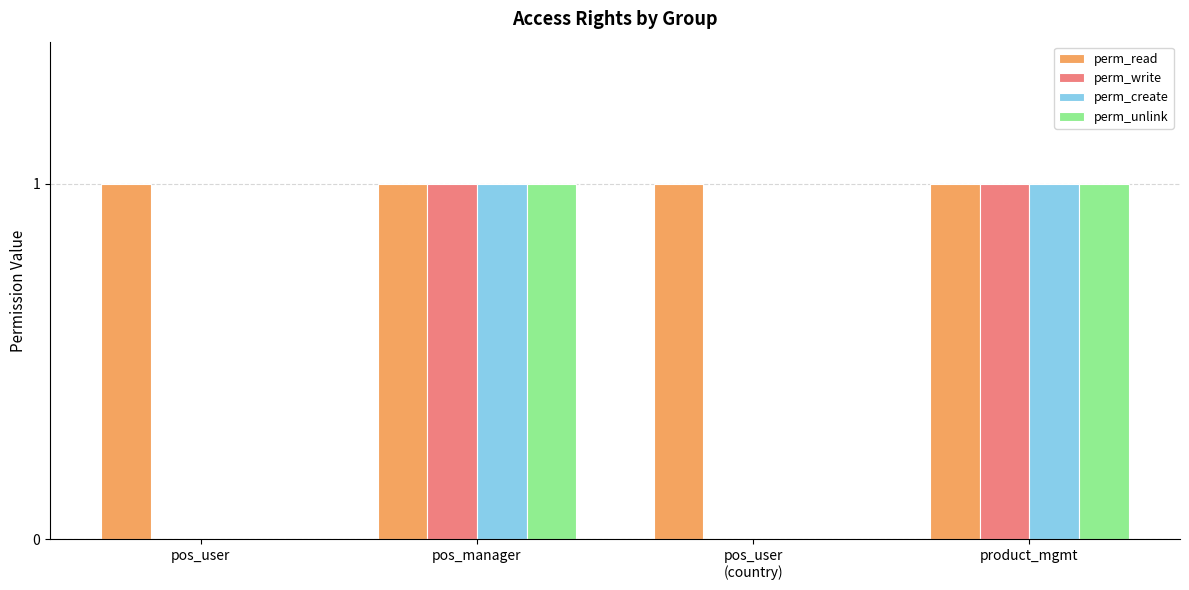

Are the bars horizontal?

No